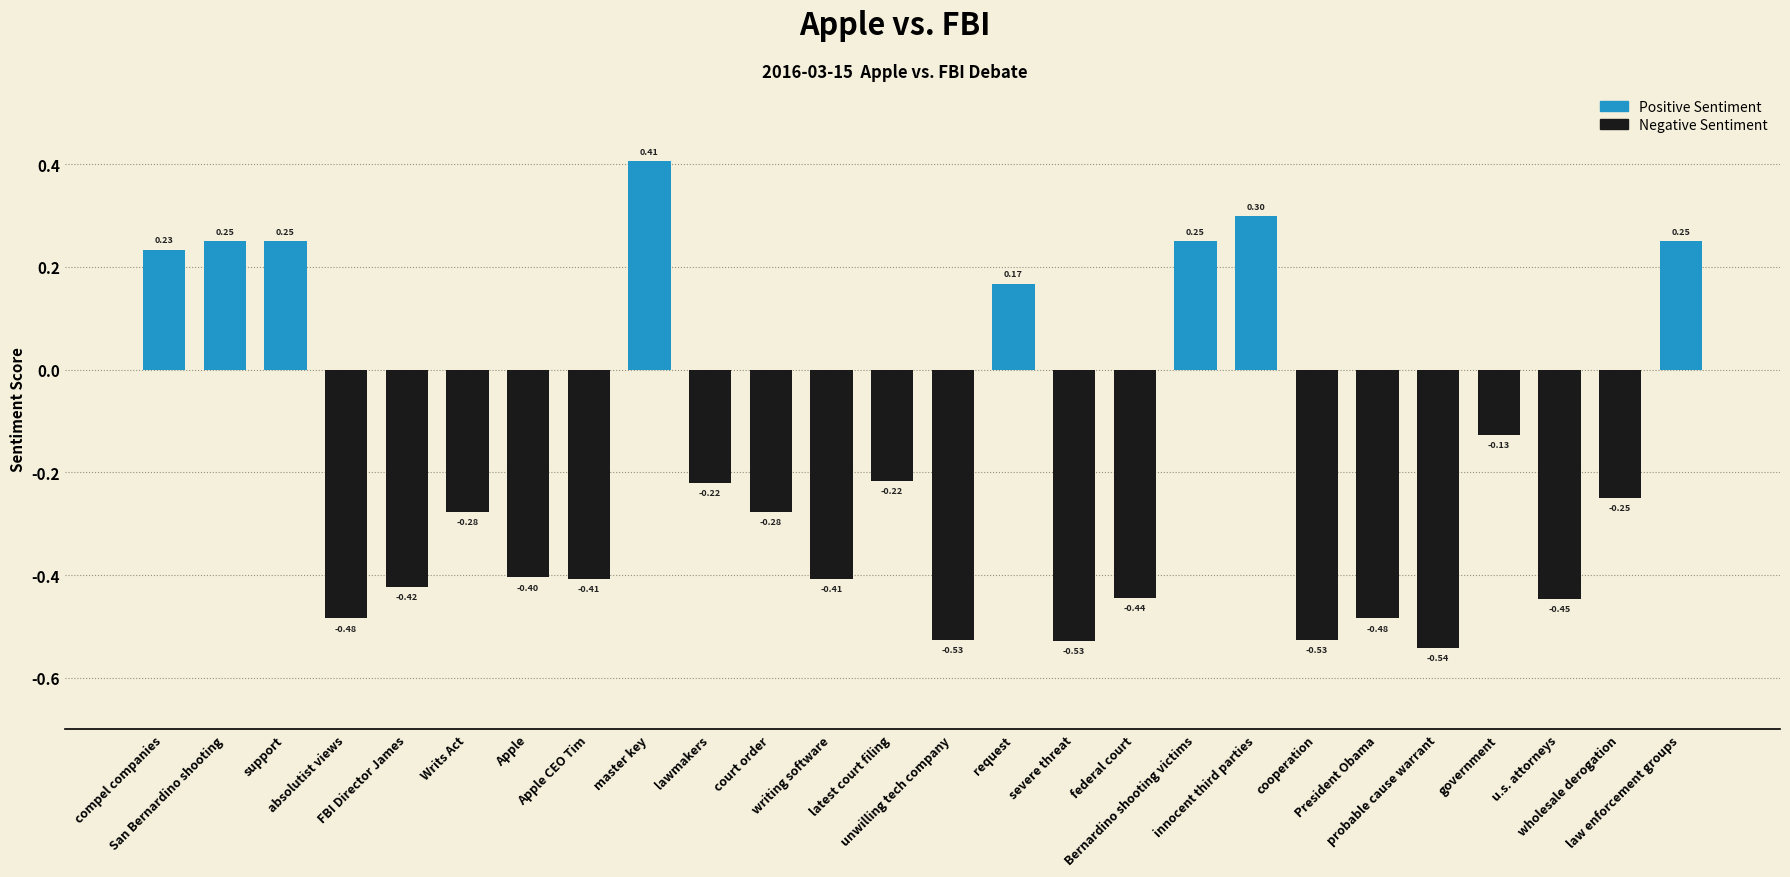

What is the difference between the second highest and minimum values?

0.8